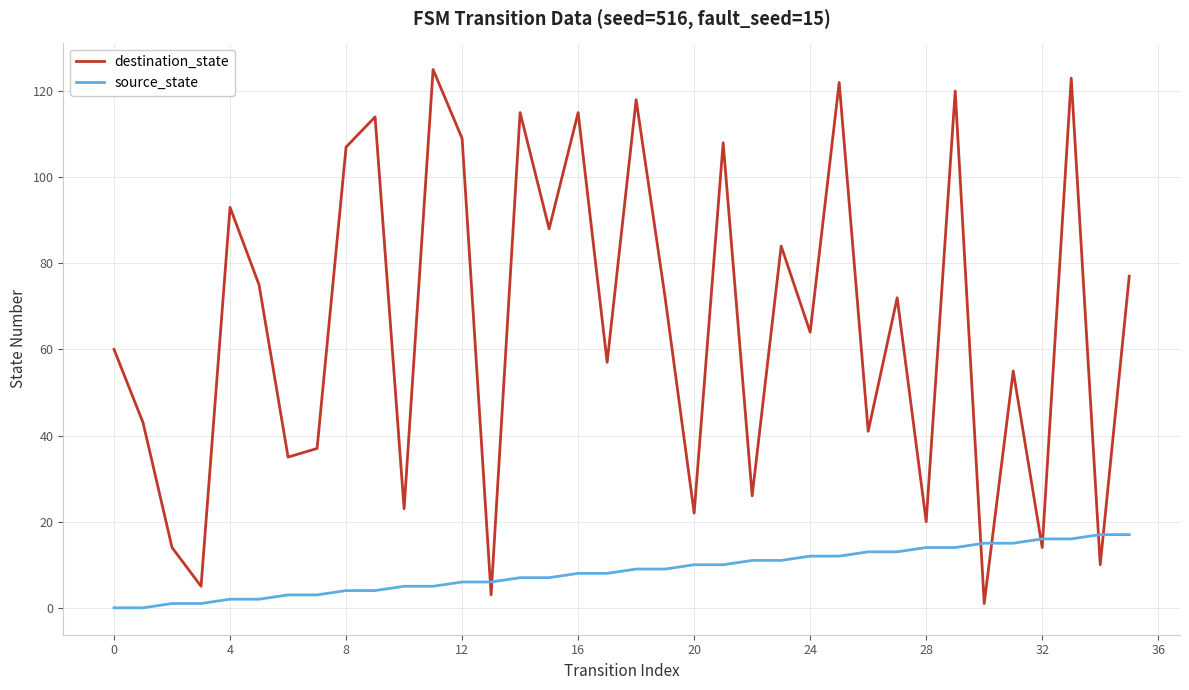

Which series ends up on top after the final intersection of destination_state and source_state?

destination_state